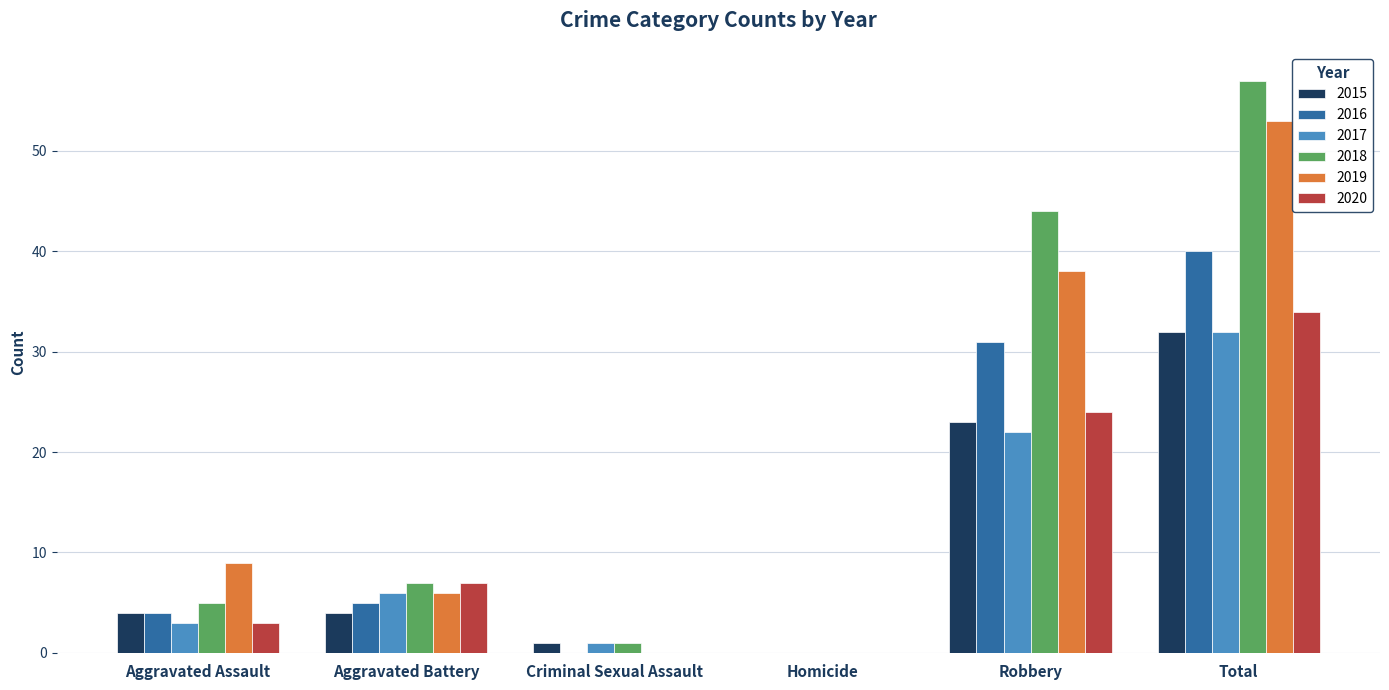

Between Homicide and Robbery, which series saw the biggest shift?

2018